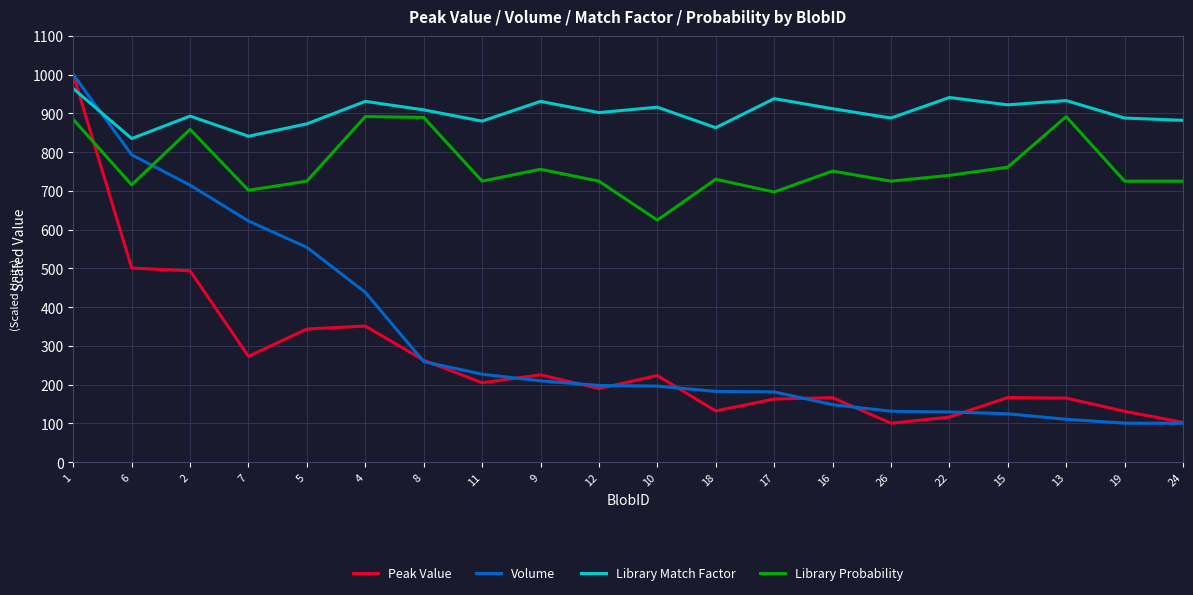

Which series has the largest total across all categories?

Library Match Factor